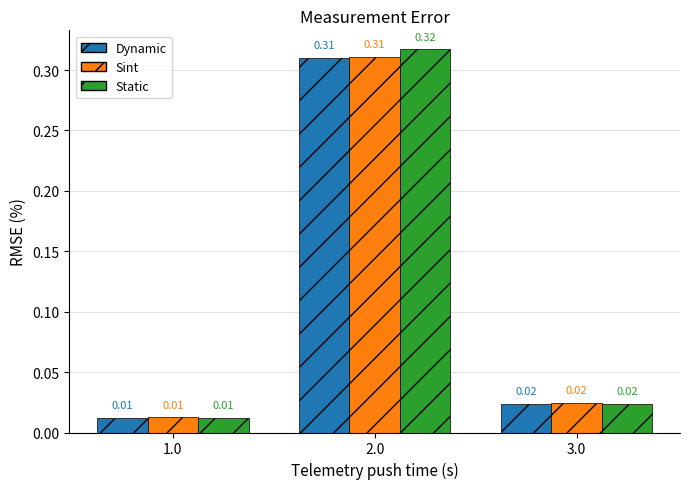

What is the total value across all series at 2.0?

0.9